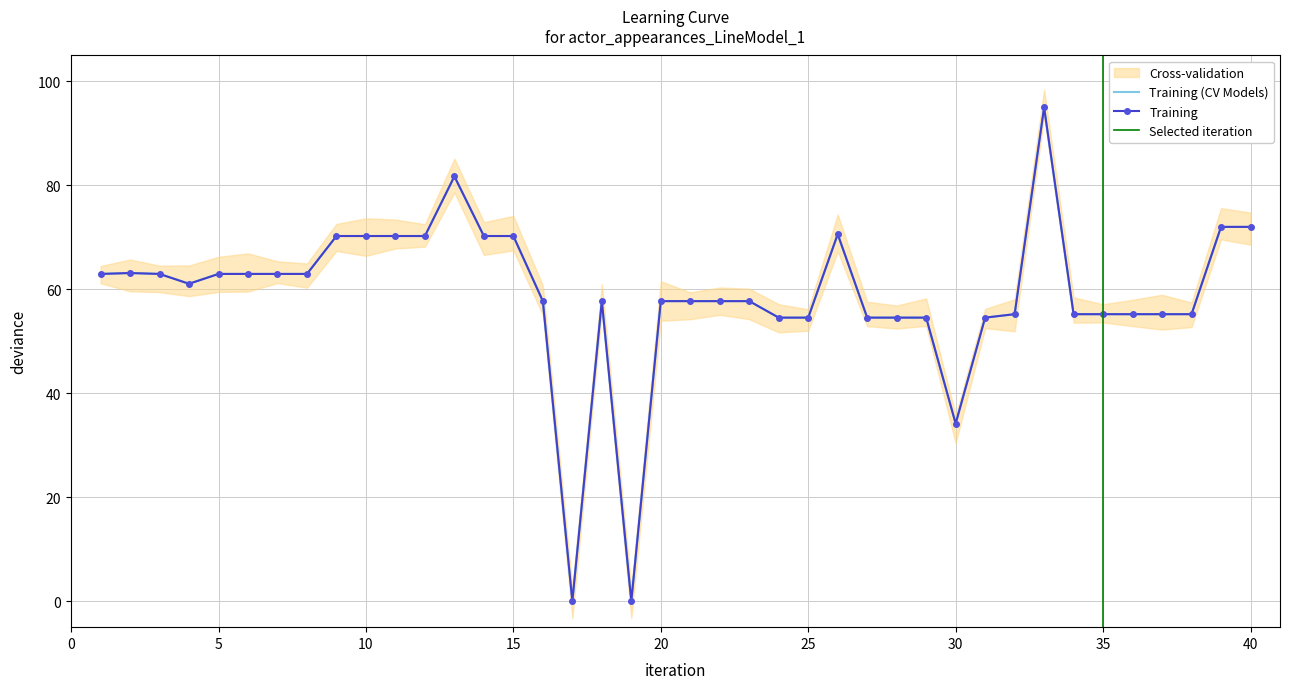

Is it true that the value at 35 is 55.2?

True